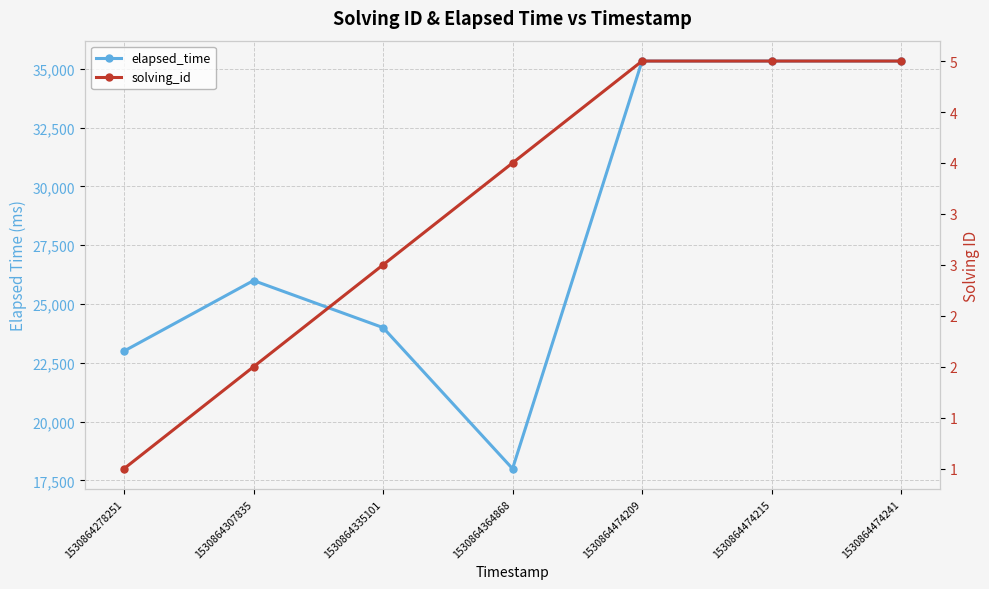

How many values in the elapsed_time series are below 26000?

3